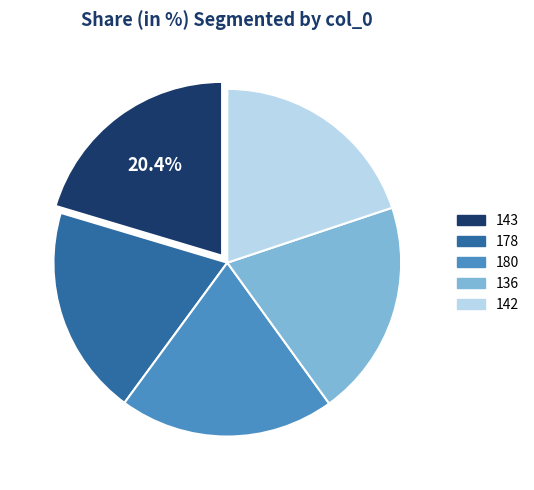

Is the sum of 143 and 180 greater than half?

No